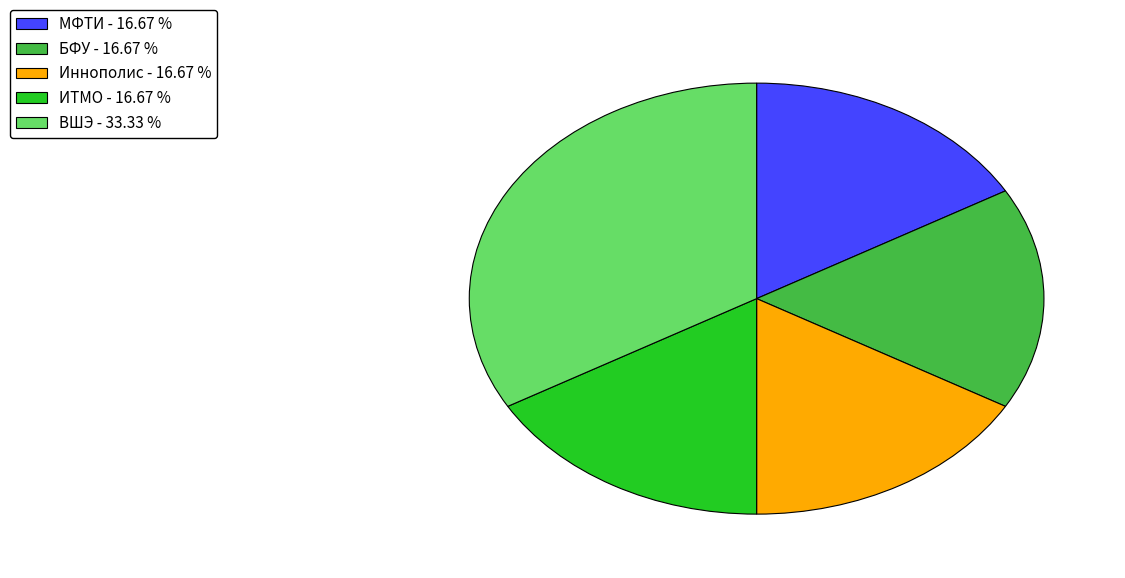

Which has a higher value, Иннополис or ВШЭ?

ВШЭ